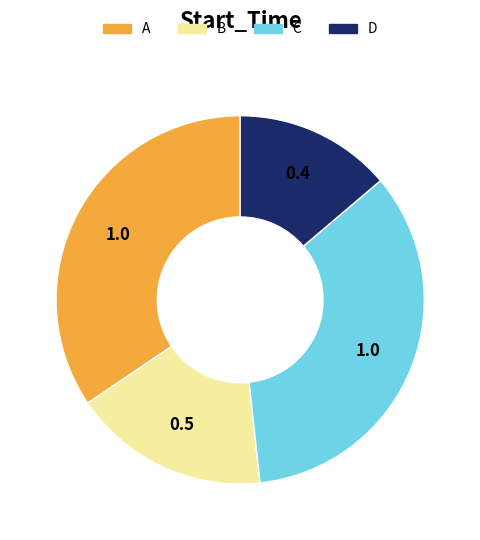

Is there a majority slice in this chart?

No